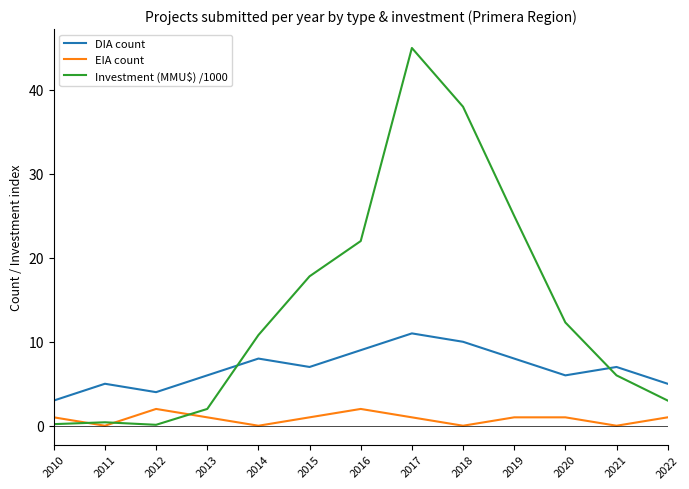

What is the minimum value for DIA count?

3.0